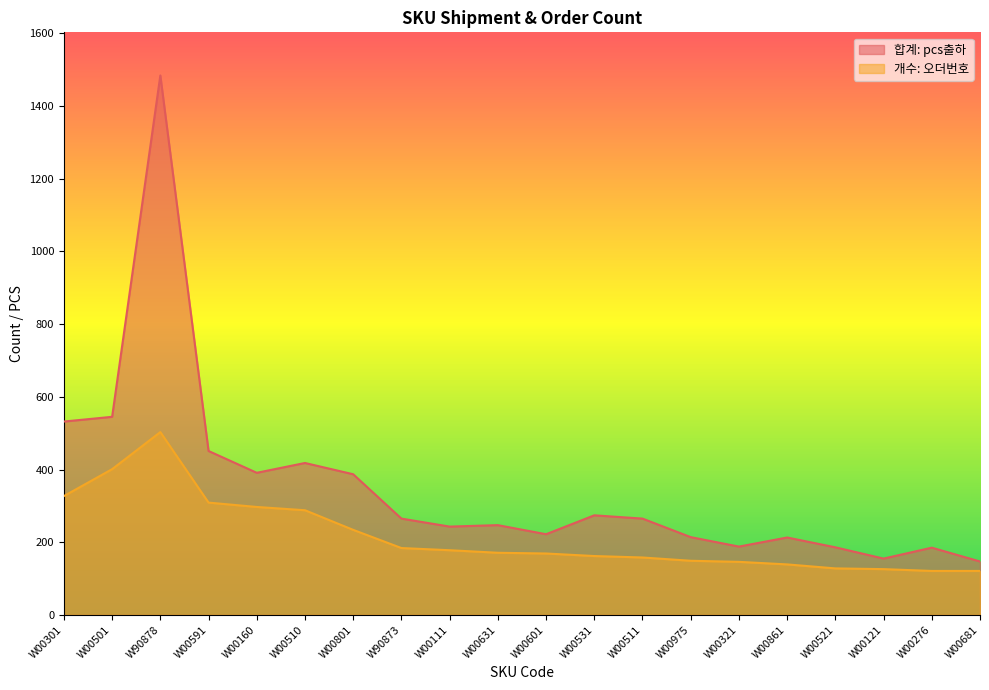

How many categories are shown in the chart?

20